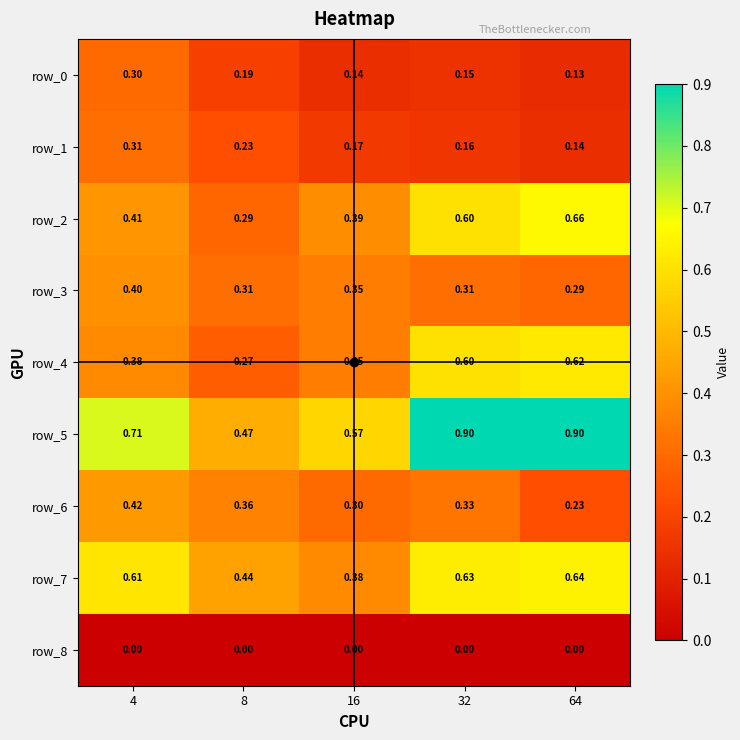

Is the value of row_3 at 32 greater than the value of row_2 at 8?

Yes